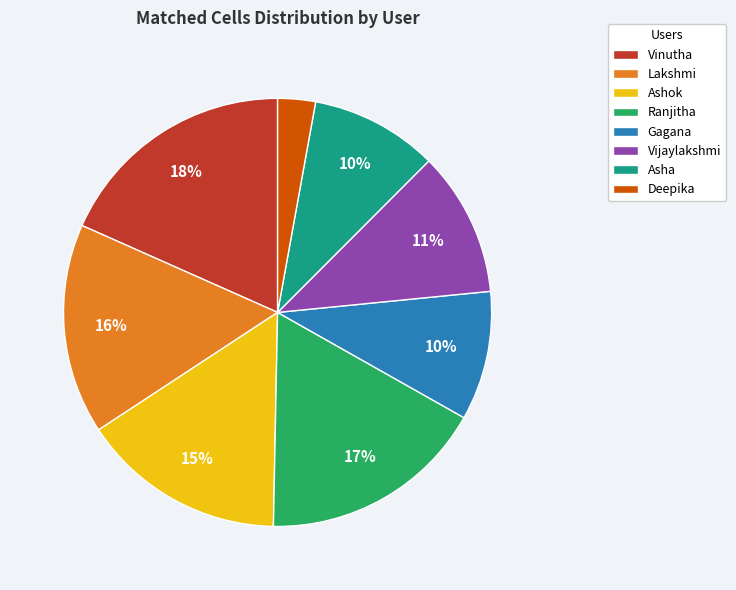

True or false: Deepika accounts for 8% of the total.

False